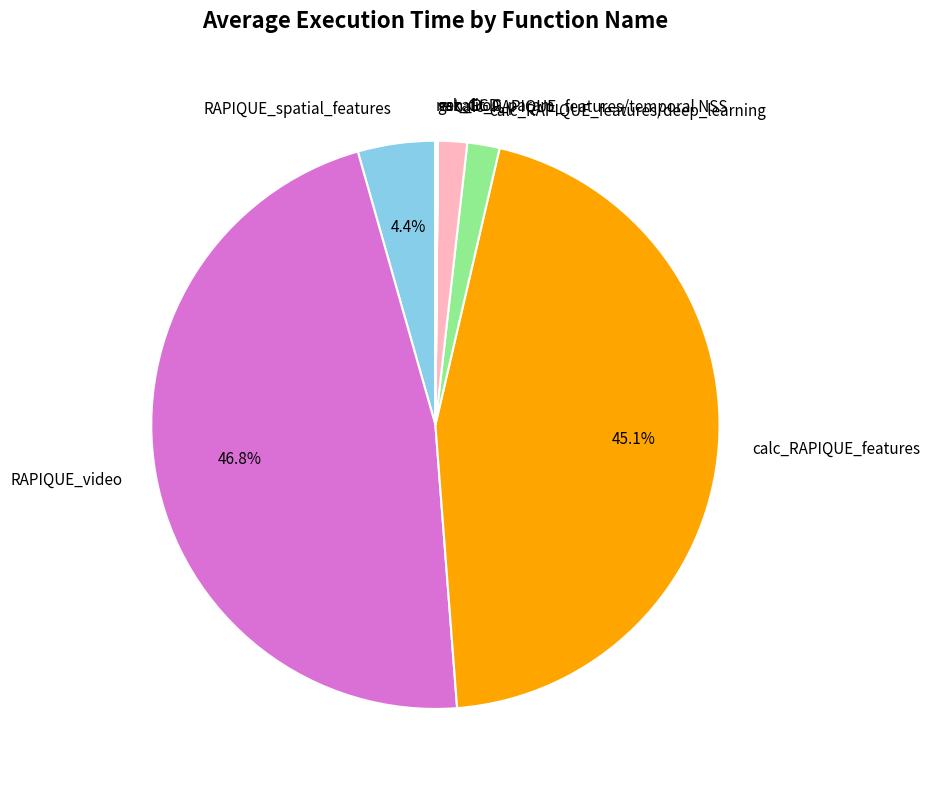

Between RAPIQUE_video and RAPIQUE_spatial_features, which is larger?

RAPIQUE_video